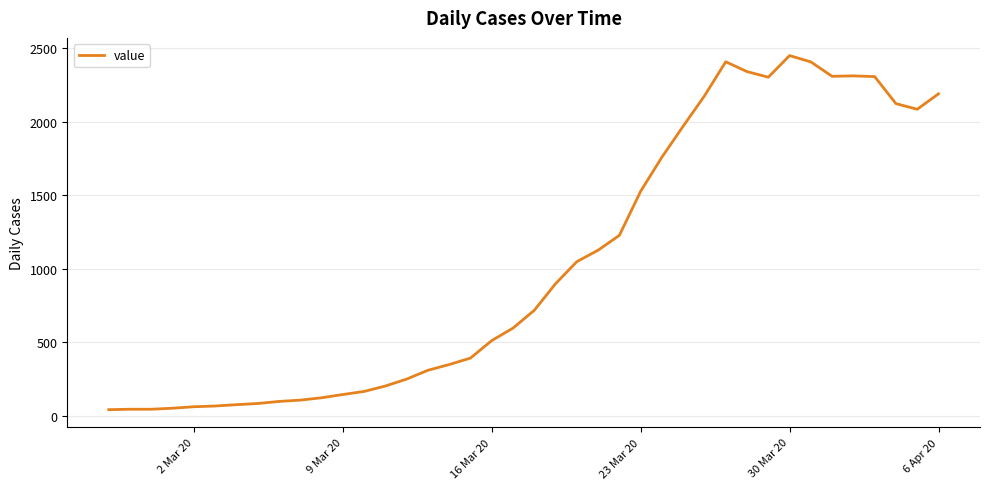

What is the greatest value displayed?

2449